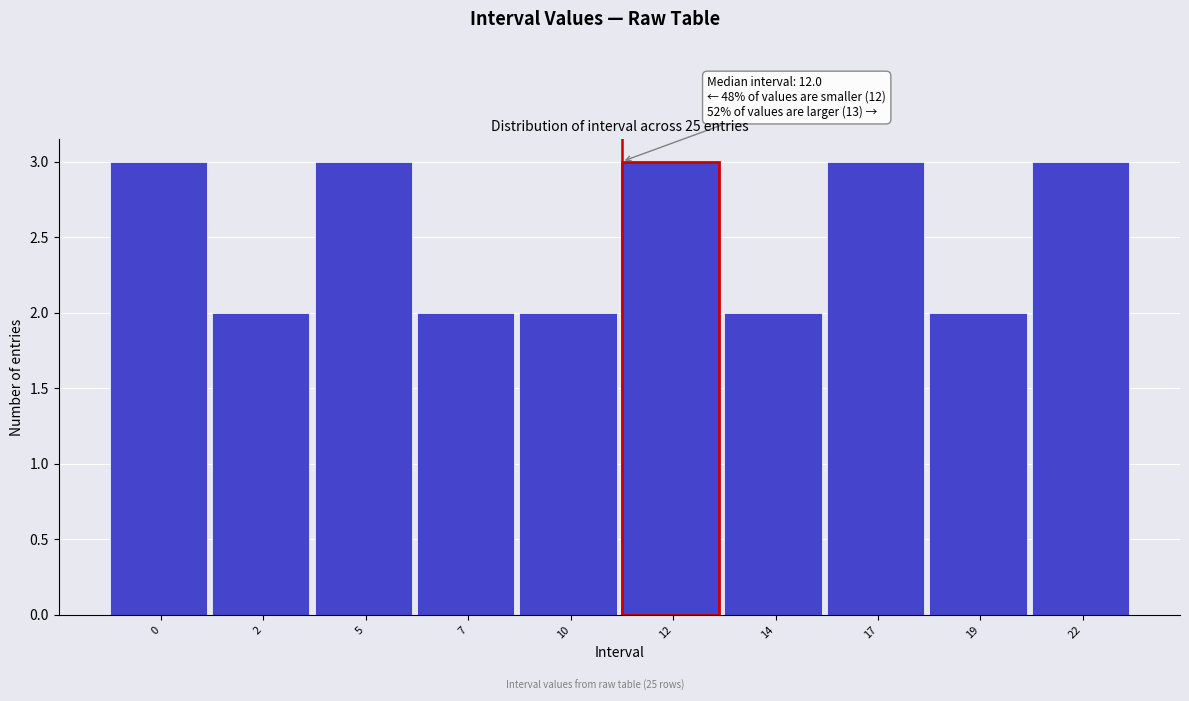

Reading left to right, transcribe all the data shown in this chart.

3	2	3	2	2	3	2	3	2	3